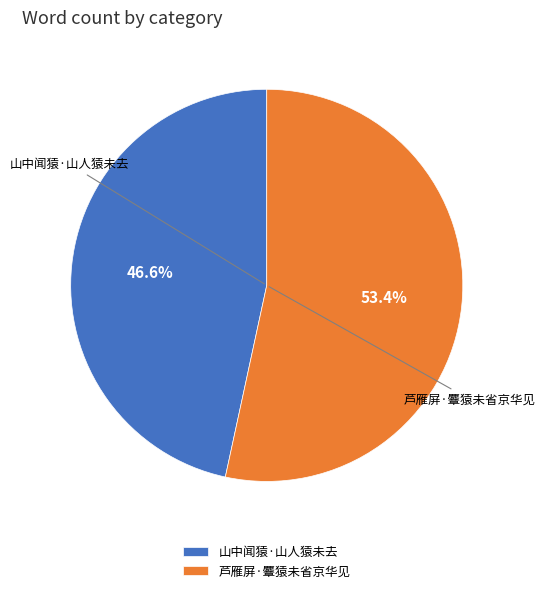

What percentage do 山中闻猿·山人猿未去 and 芦雁屏·麞猿未省京华见 together represent?

100.0%